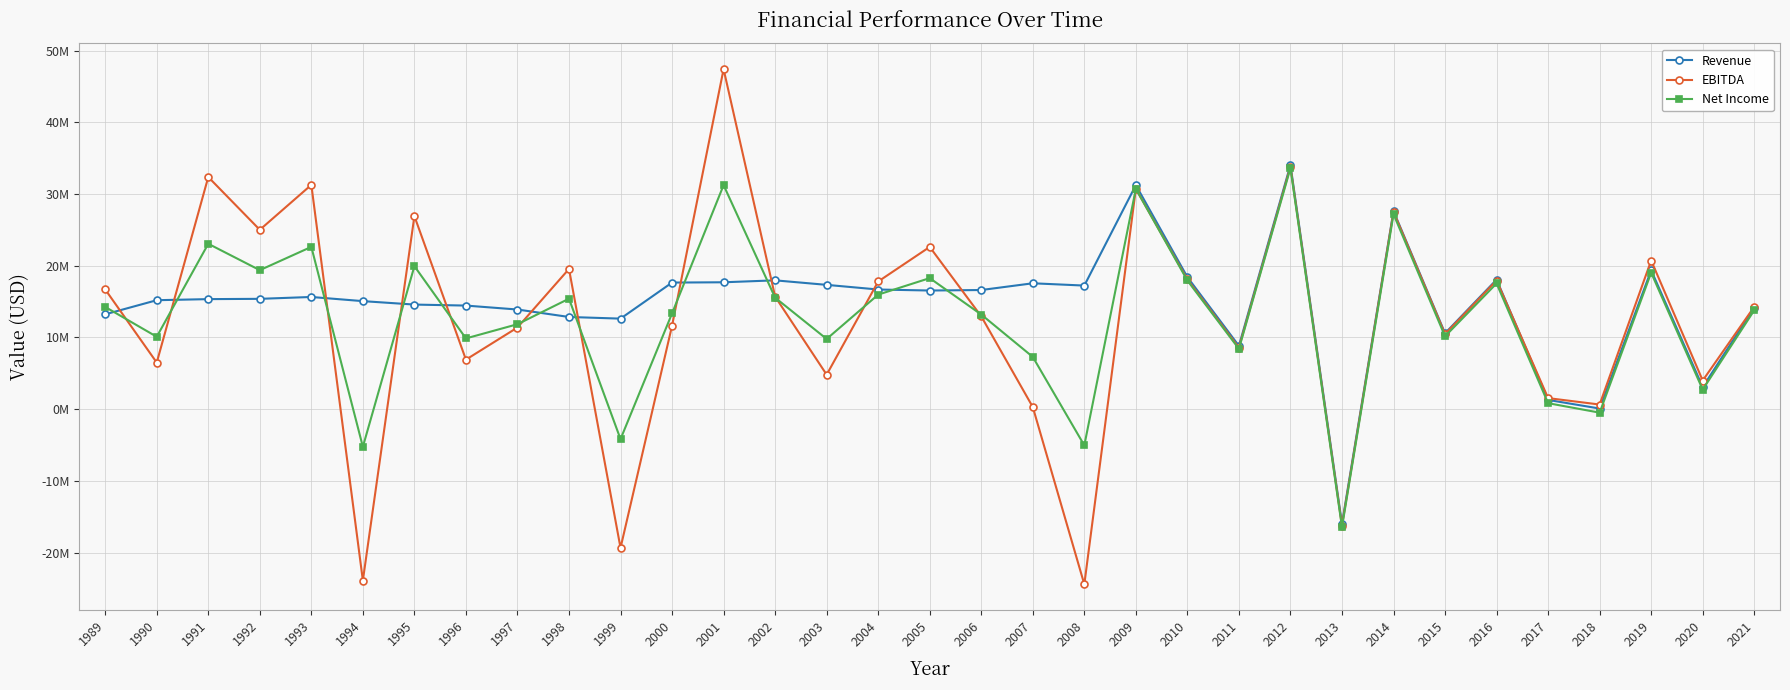

Is the value of Net Income at 2004 greater than the value of EBITDA at 1991?

No